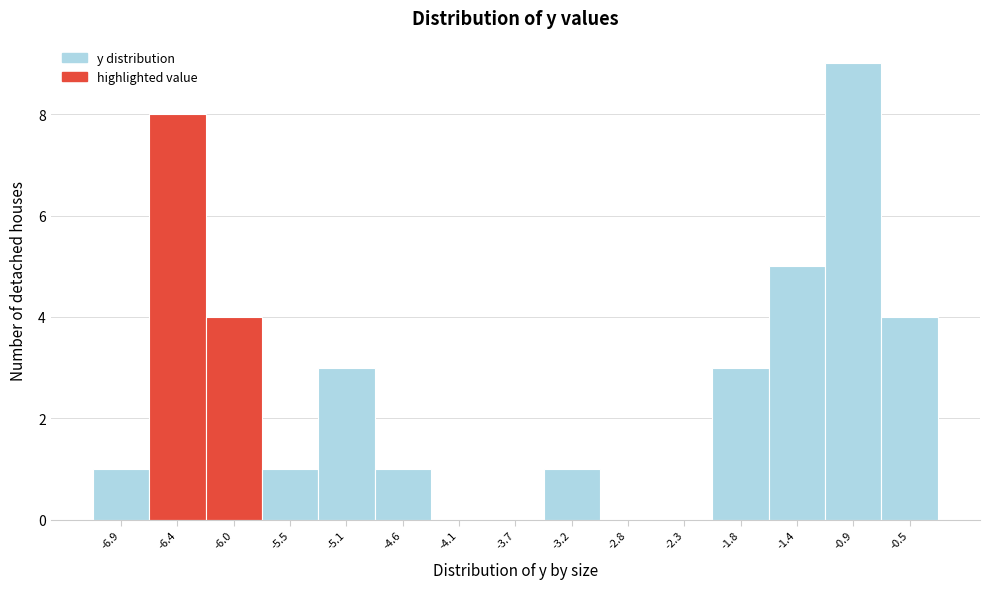

Reading right to left, what are all the values shown in this chart?

-0.5=4	-0.9=9	-1.4=5	-1.8=3	-2.3=0	-2.8=0	-3.2=1	-3.7=0	-4.1=0	-4.6=1	-5.1=3	-5.5=1	-6.0=4	-6.4=8	-6.9=1